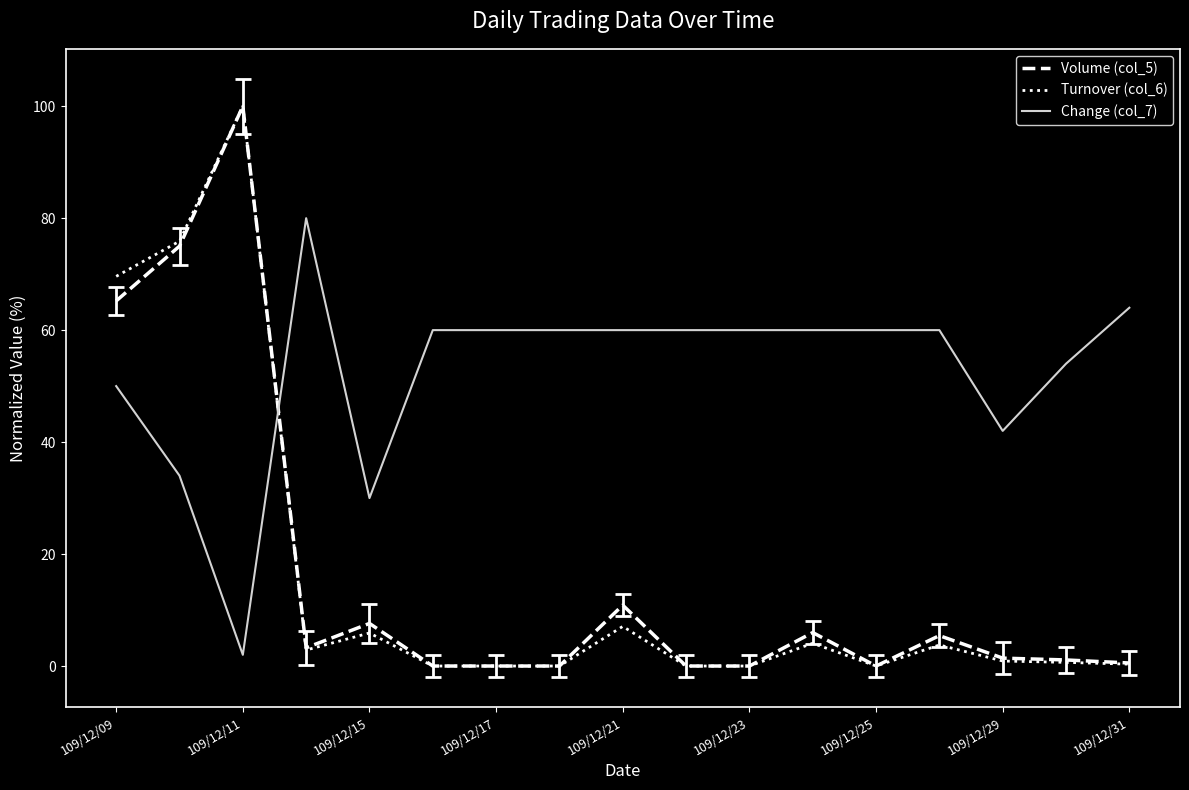

After their last crossing, which series has the higher values: Turnover (col_6) or Change (col_7)?

Change (col_7)